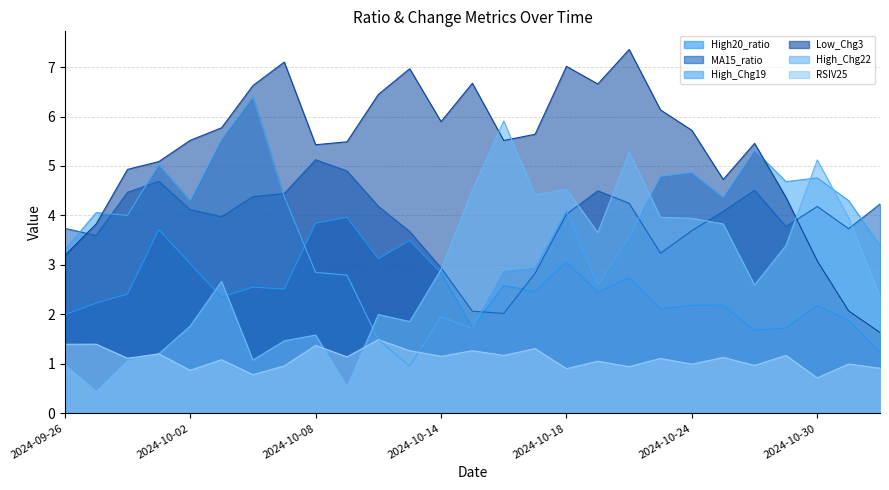

True or false: High_Chg22 and High20_ratio cross at least once.

True